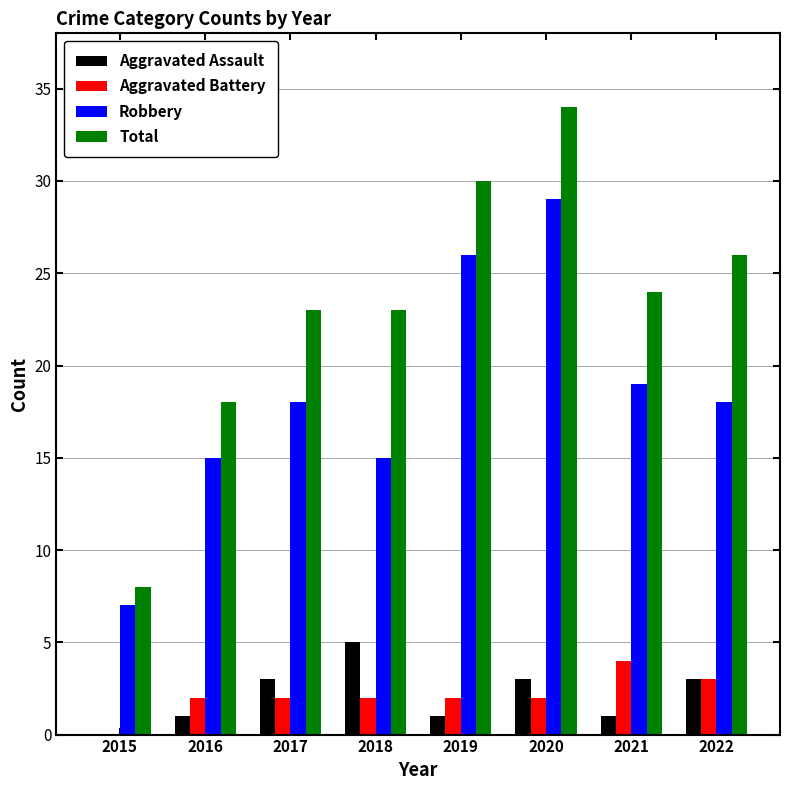

What is the sum of the Robbery values at 2015 and 2017?

25